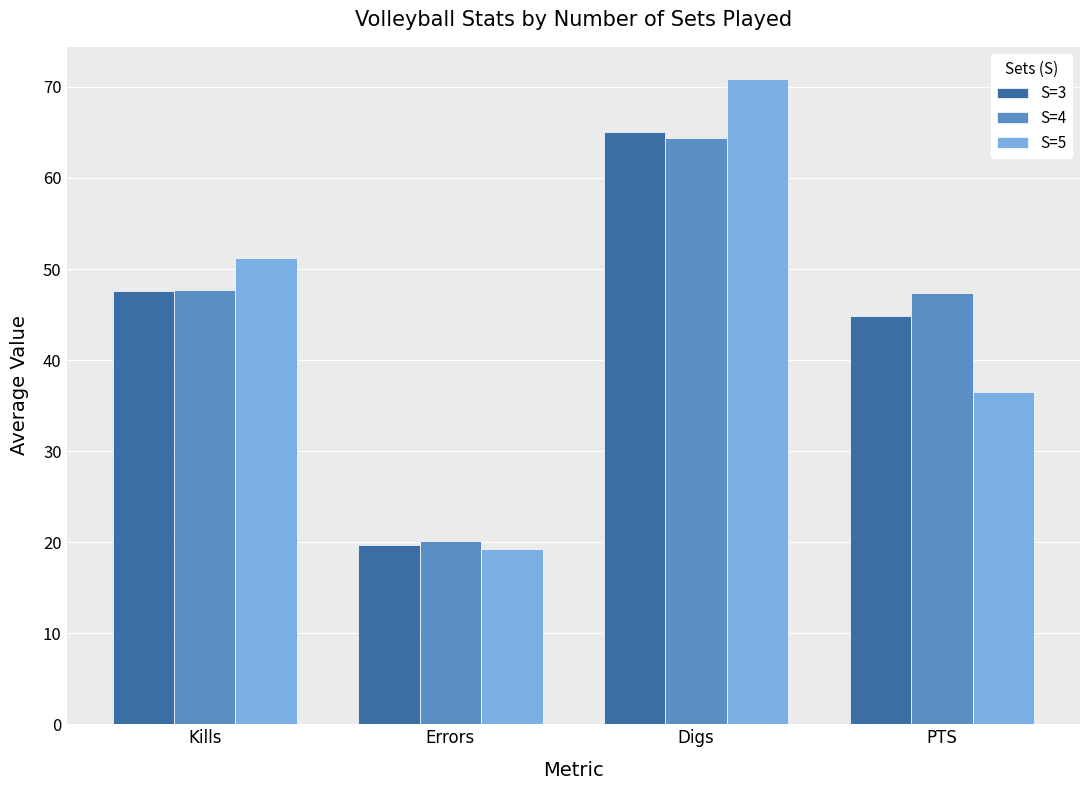

What is the spread (max minus min) of values at Errors?

0.9